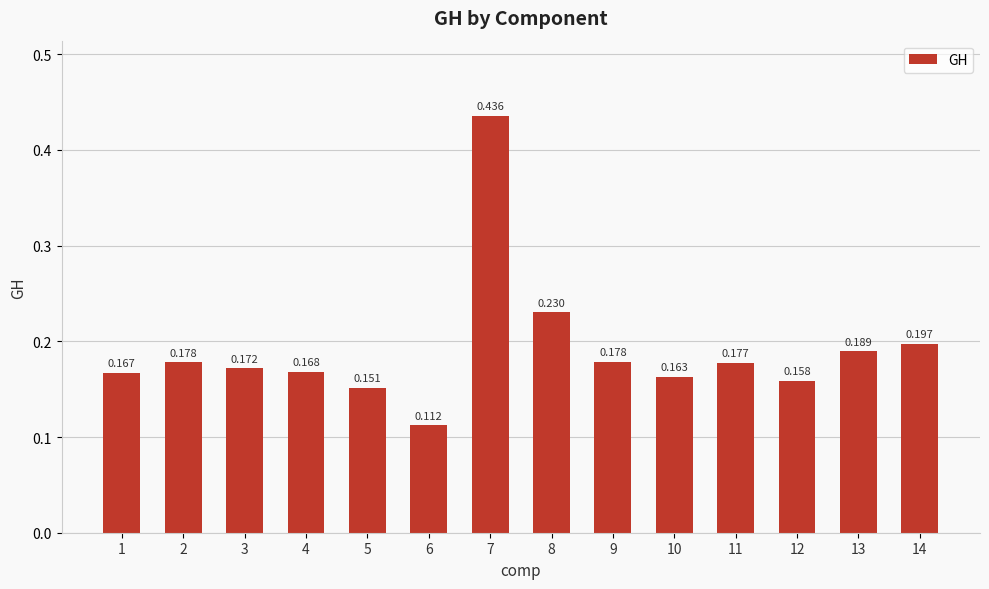

What is the sum of all values?

2.7